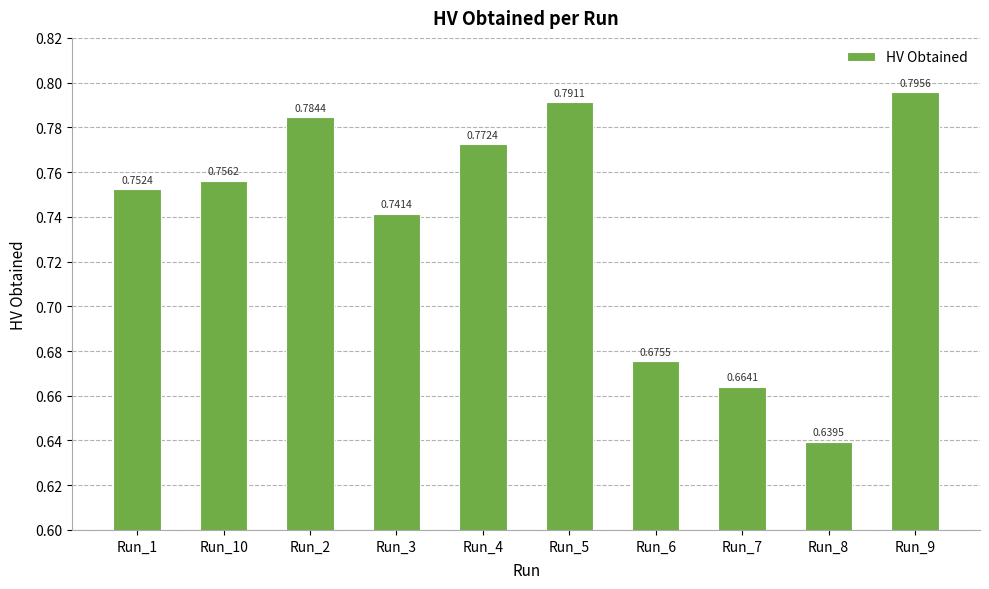

Which category has the highest value across all series?

Run_9